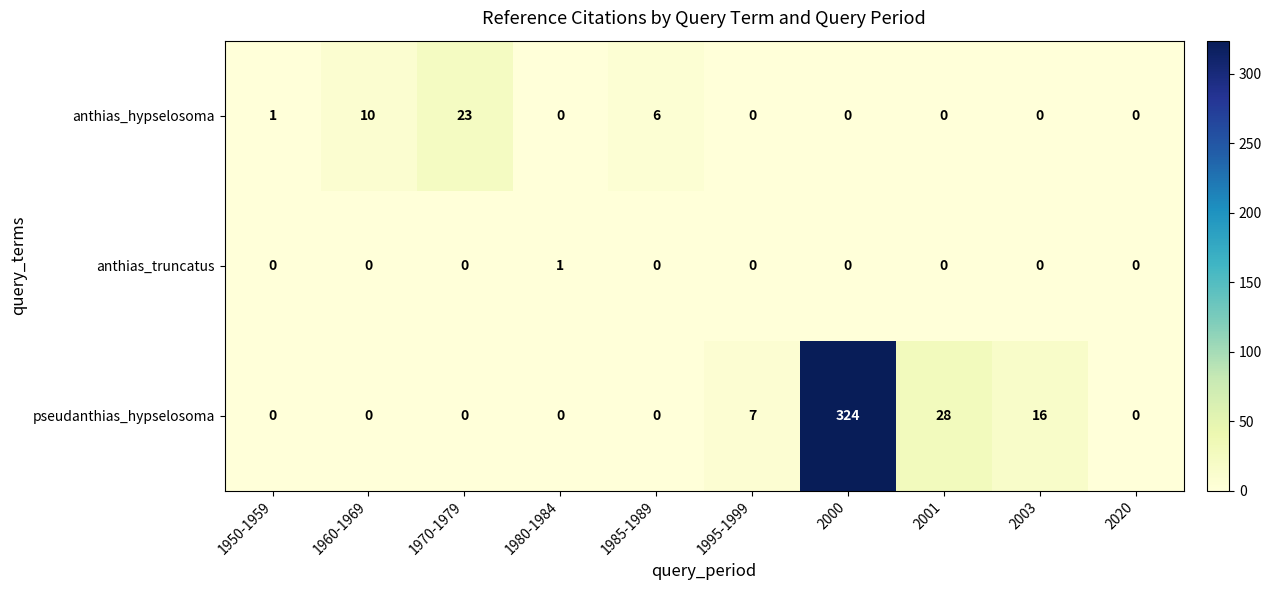

Count the number of categories in the chart.

10